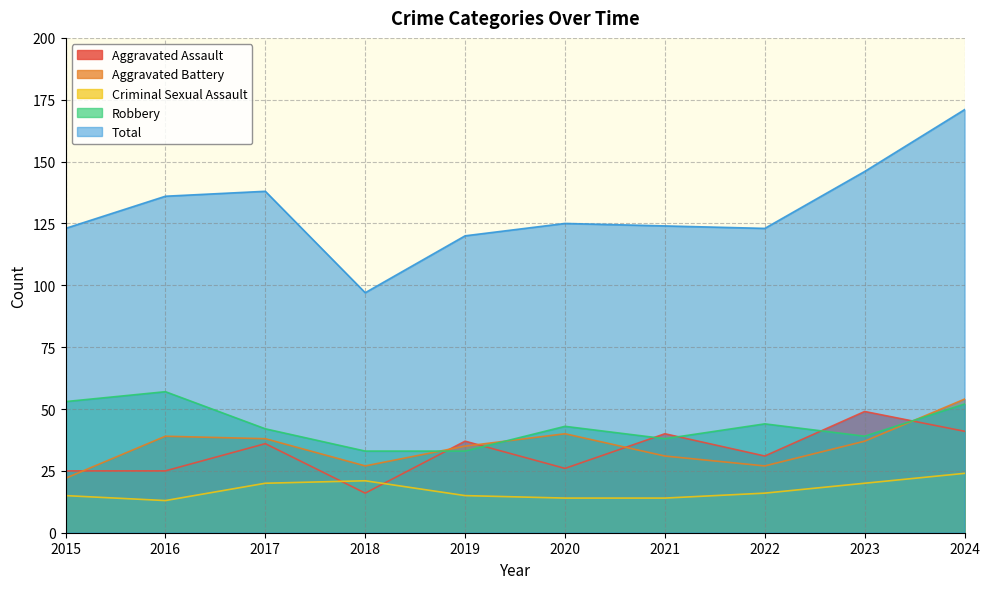

Where do Criminal Sexual Assault and Aggravated Assault first cross each other?

2017 and 2018